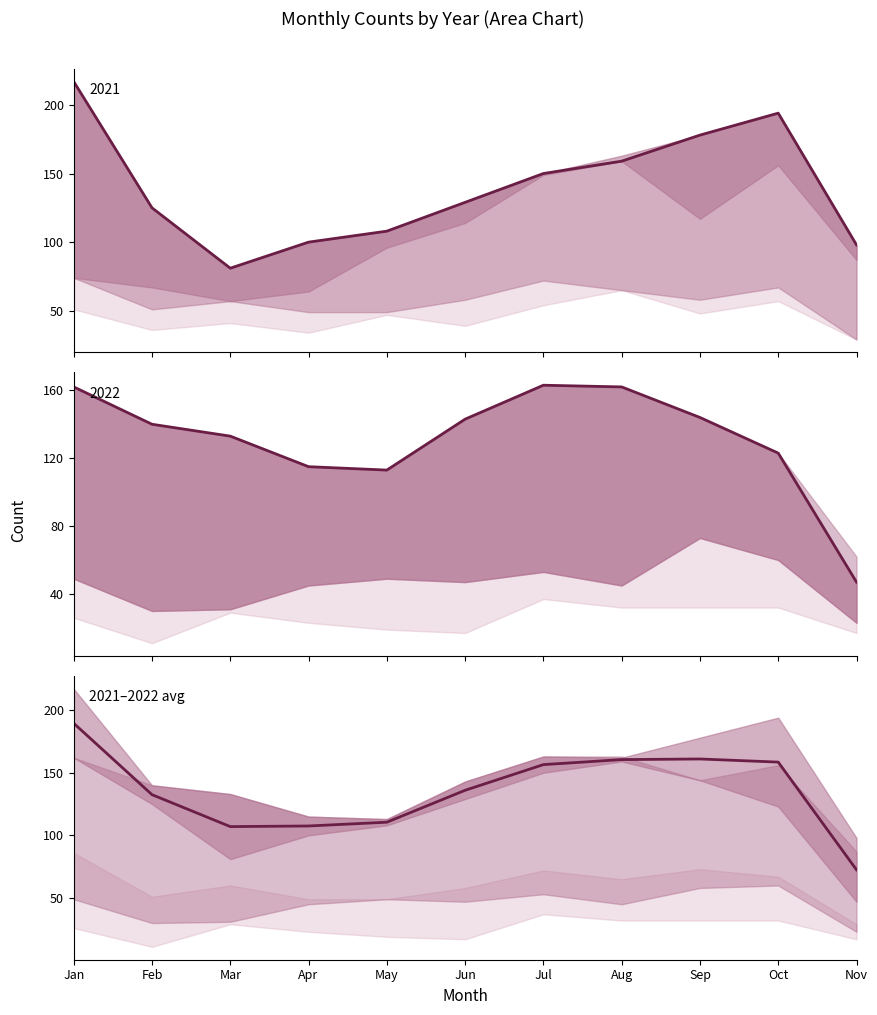

Where does the data first go above 136?

Jan